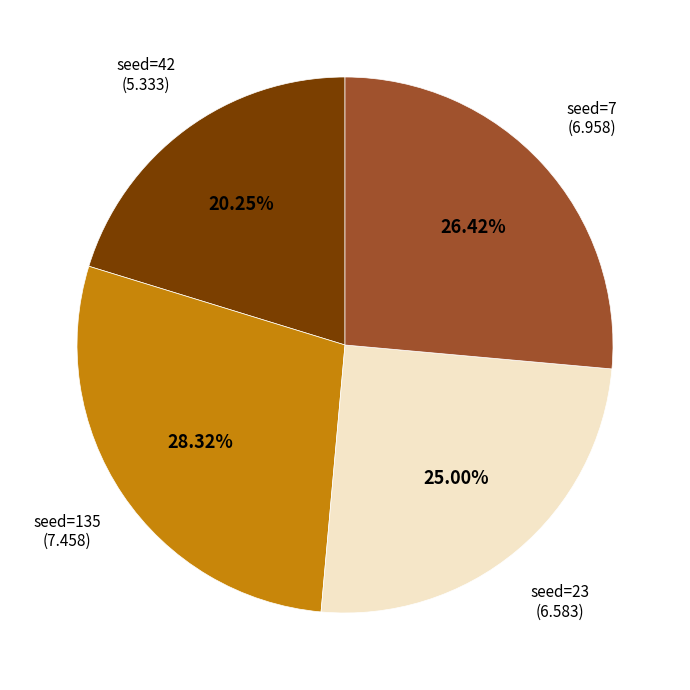

Is there any slice that represents more than half of the pie?

No